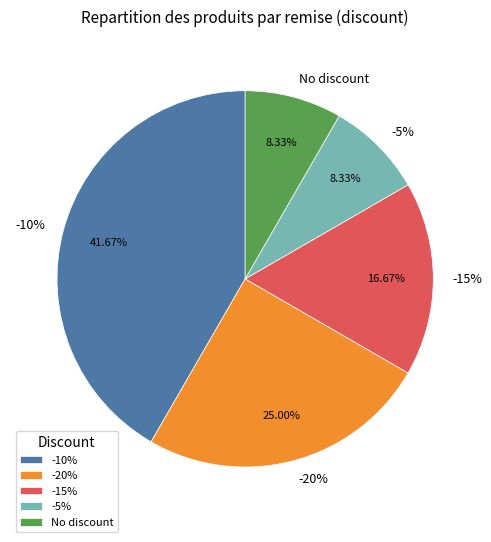

What is the largest slice in the pie chart?

-10%